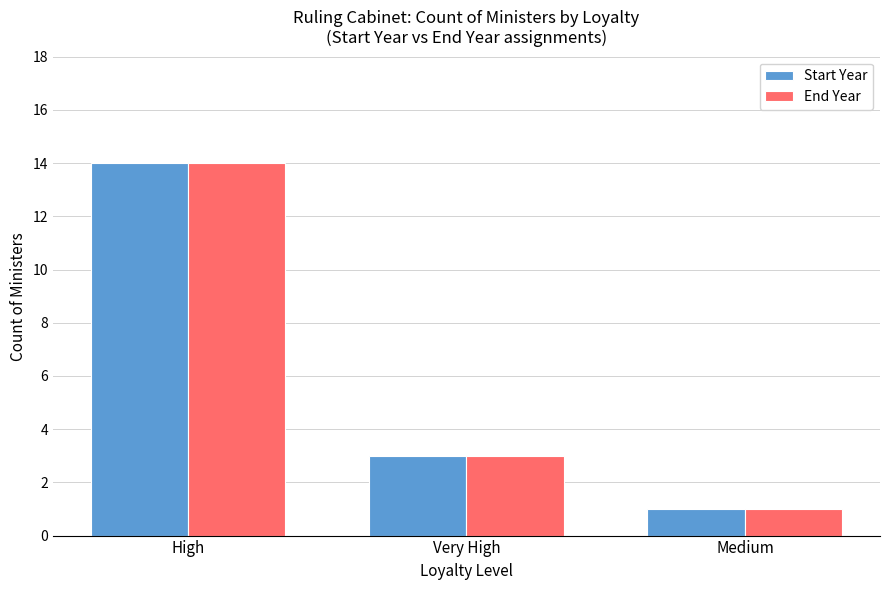

At which label is End Year closest to 7?

Very High